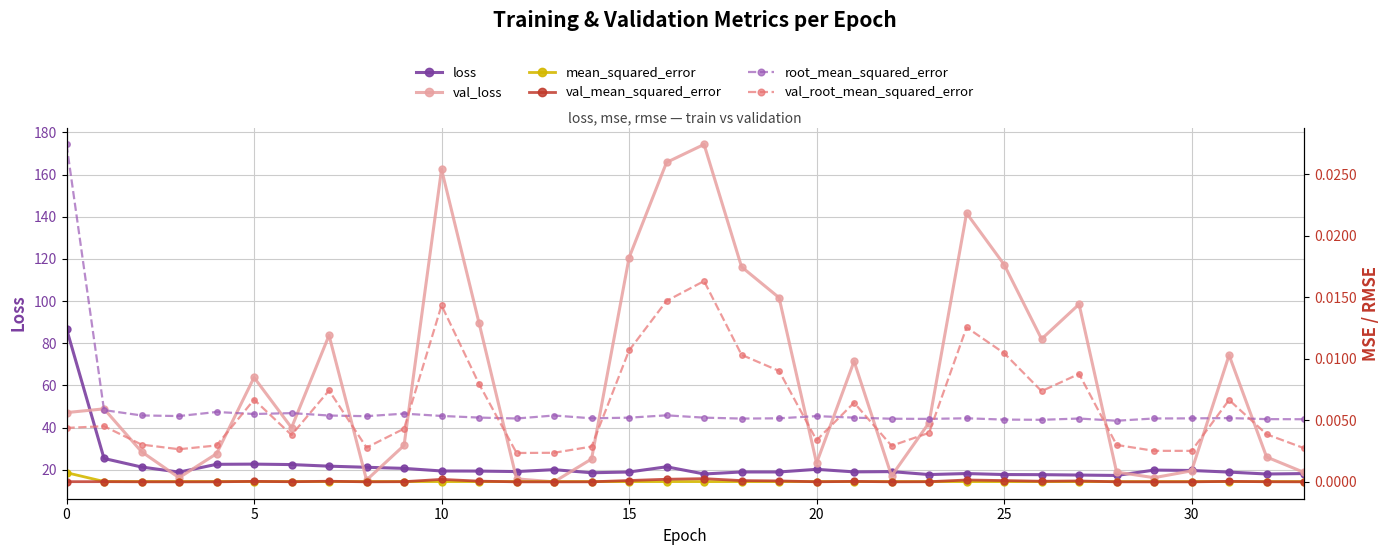

What is the difference between the maximum and second lowest values in the val_loss series?

159.2